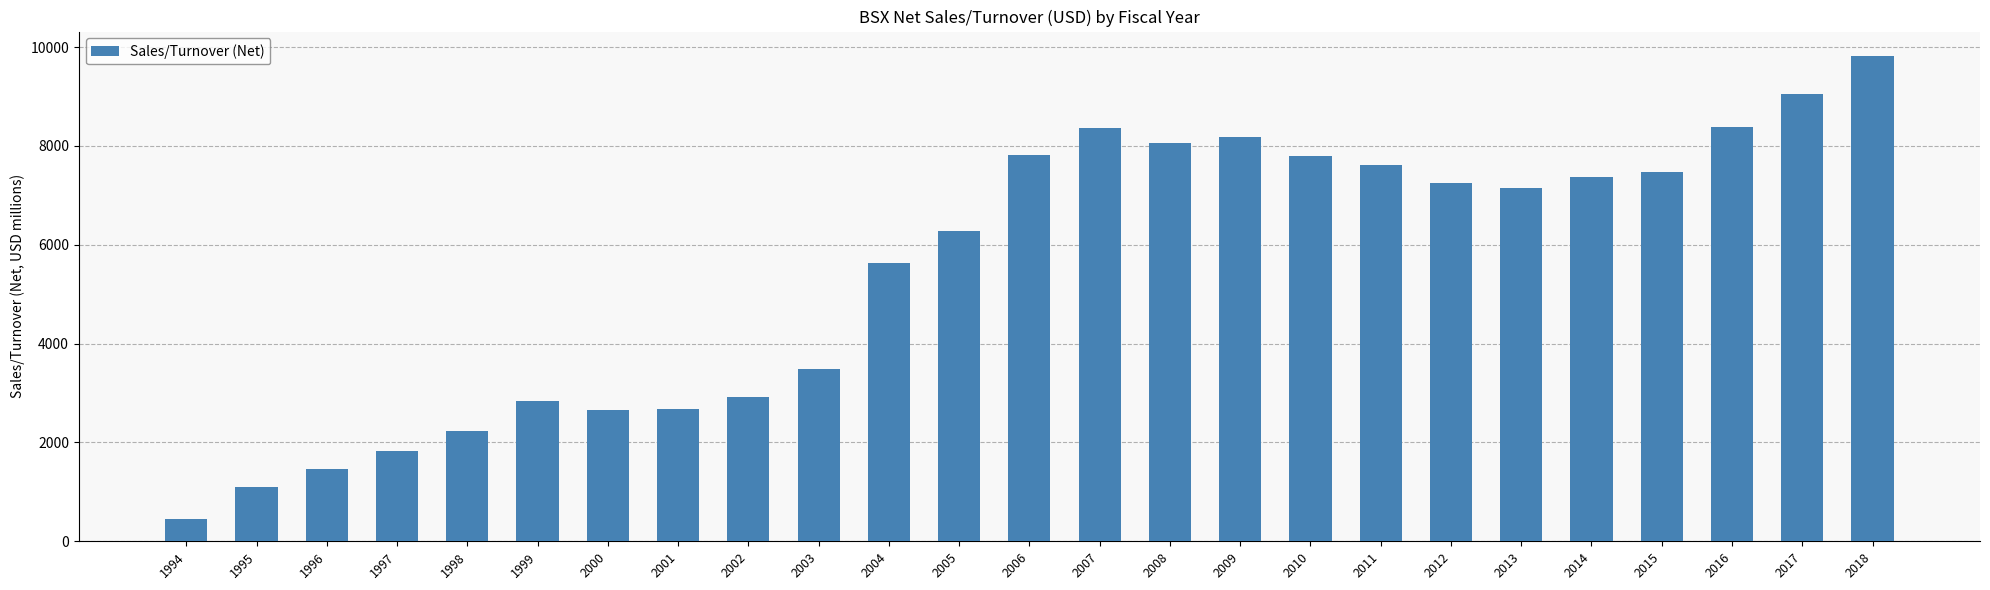

What is the average value?

5516.5